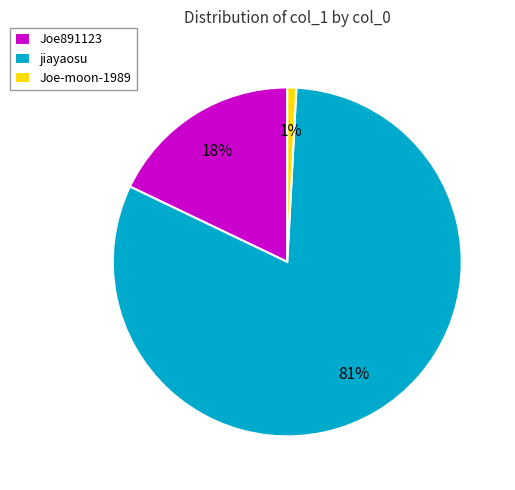

What percentage is the jiayaosu slice, to the nearest percent?

81%